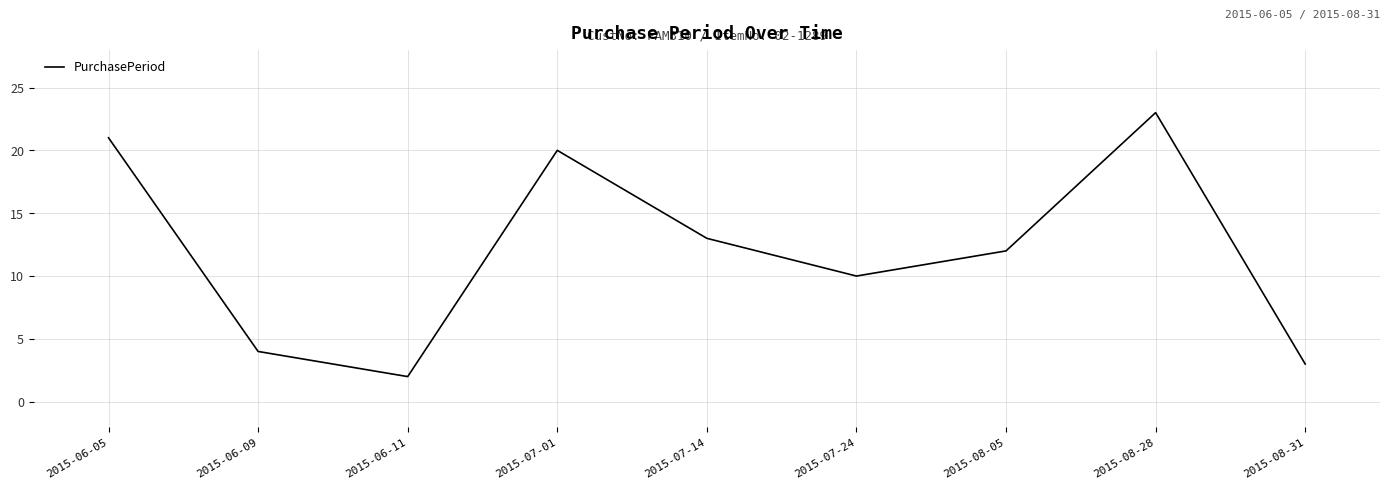

Is it true that the value at 2015-08-31 is 1?

False